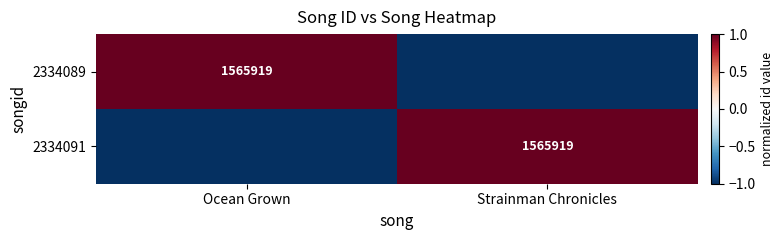

The 2334089 series shows 1565919 at Ocean Grown. True or false?

True